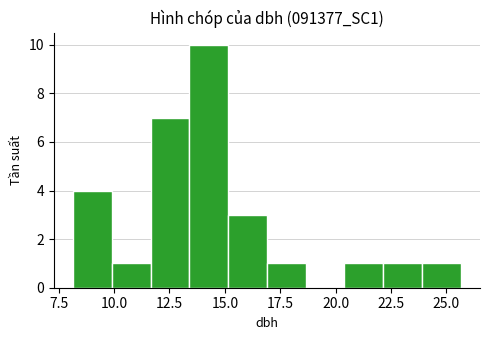

Read against the x-axis, roughly where is the centre of the tallest bar?

14.5